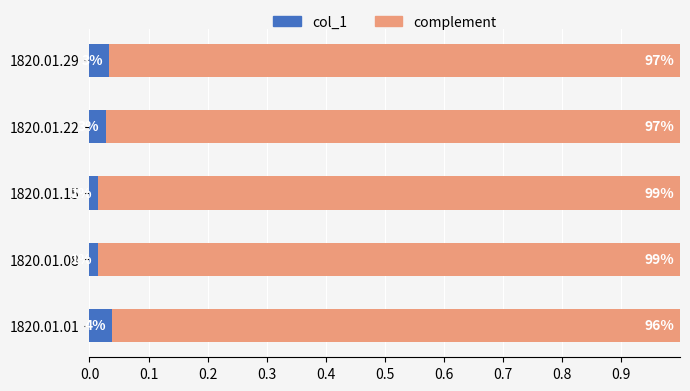

Which series has the largest total across all categories?

complement